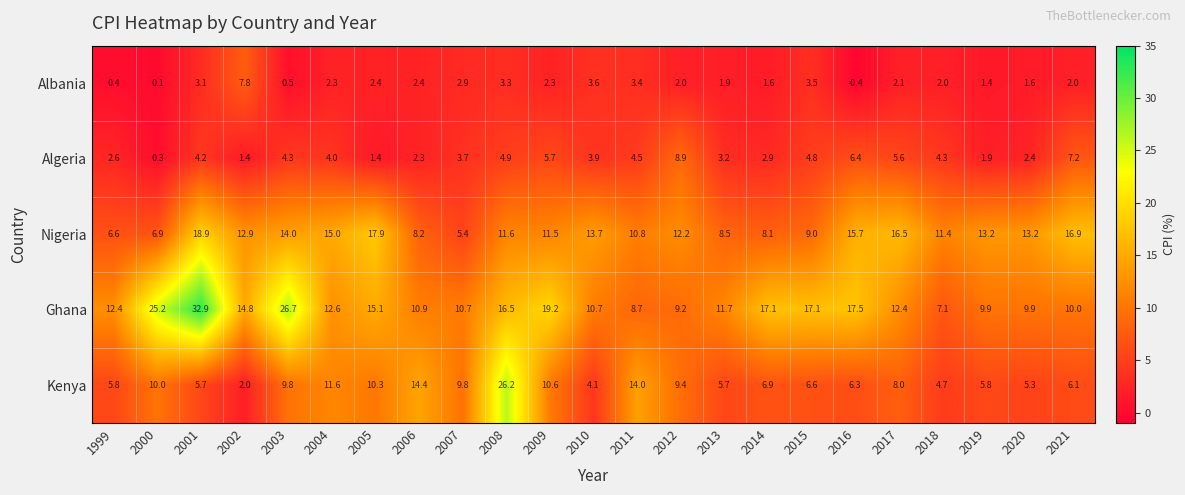

How many distinct data groups are displayed?

5